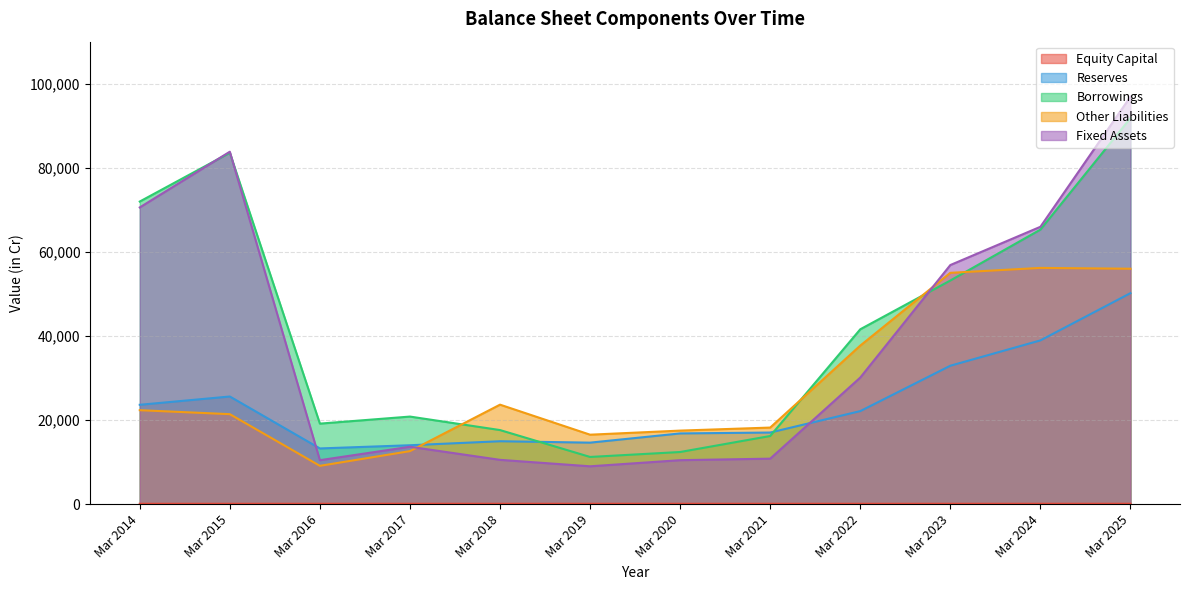

Rank the series at Mar 2015 from highest to lowest value.

Fixed Assets, Borrowings, Reserves, Other Liabilities, Equity Capital